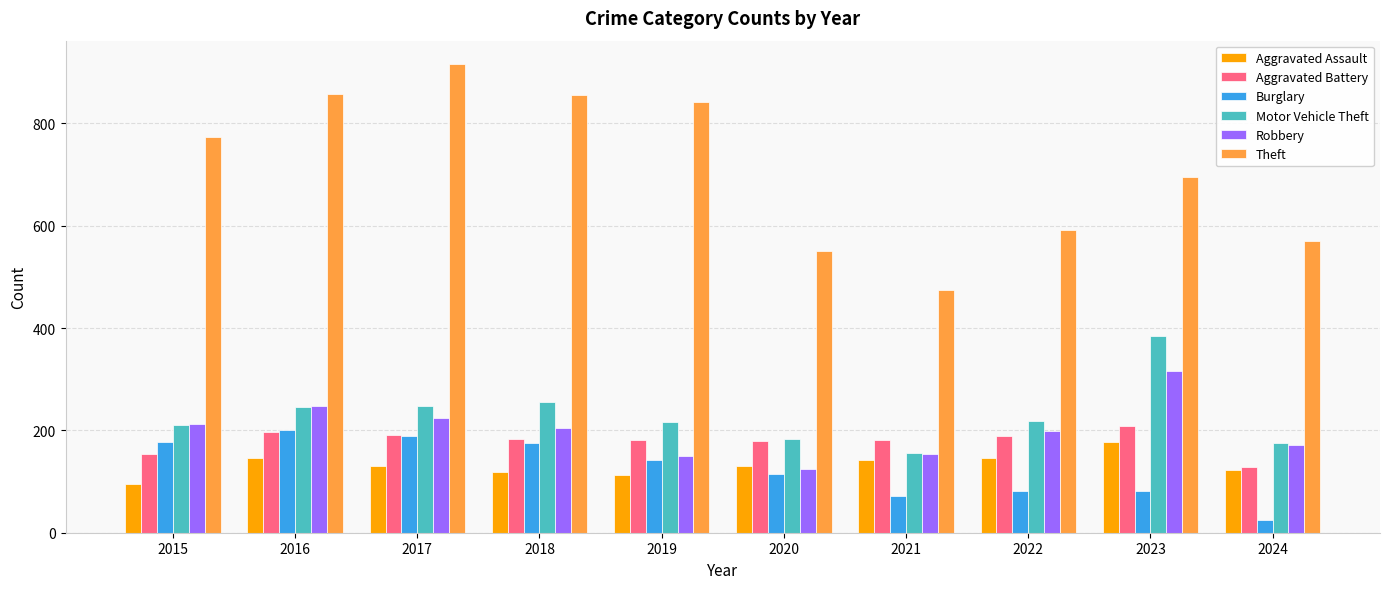

Count the number of categories in the chart.

10